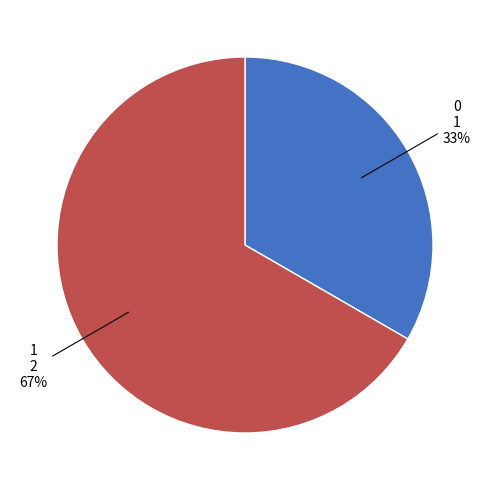

Count the number of slices in the pie.

2